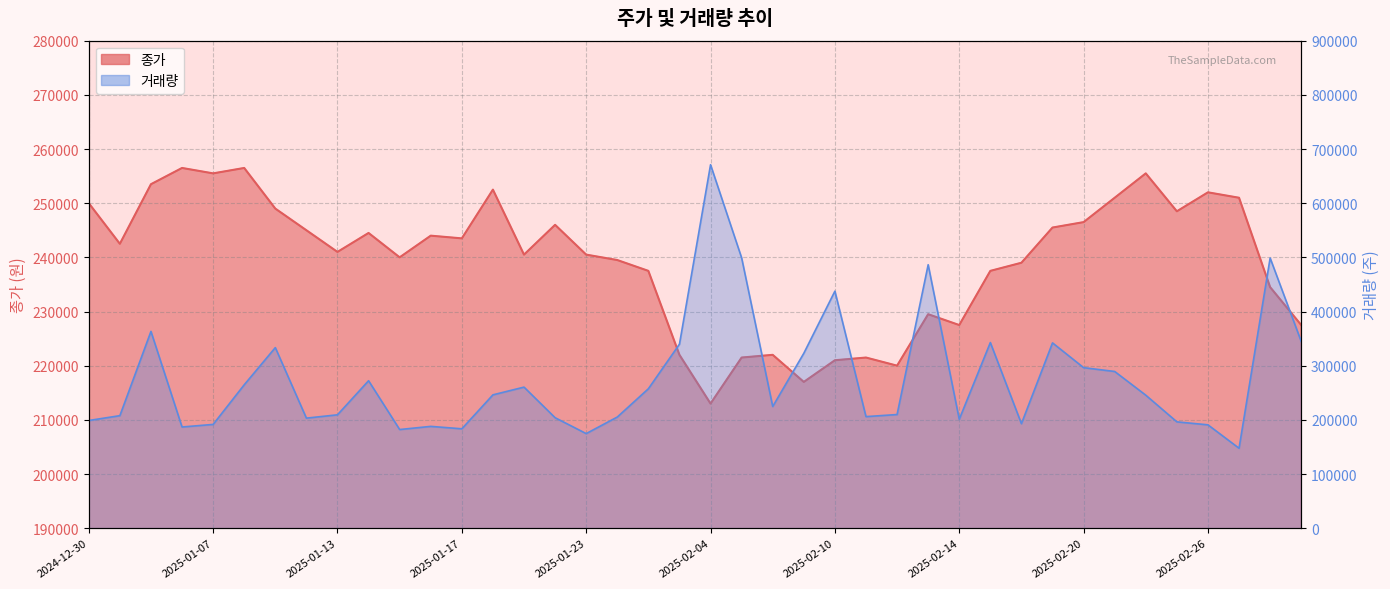

Between 2025-02-05 and 2025-02-13, which is larger?

2025-02-13